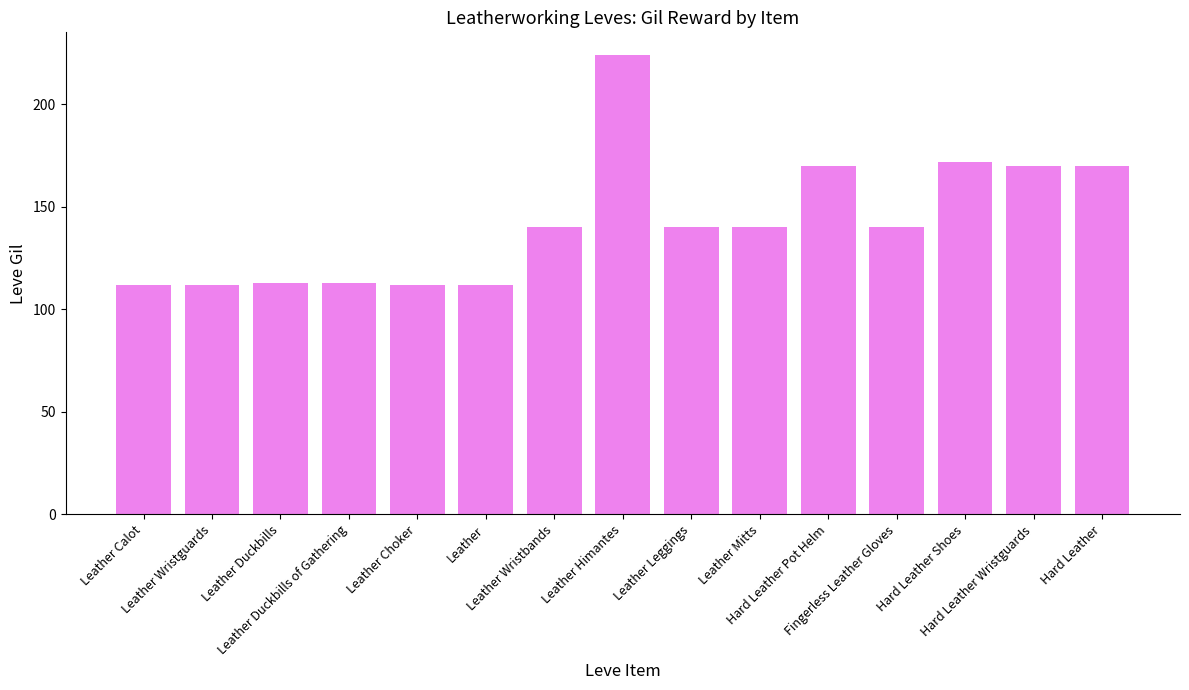

Reading right to left, what are all the values shown in this chart?

Hard Leather=170	Hard Leather Wristguards=170	Hard Leather Shoes=172	Fingerless Leather Gloves=140	Hard Leather Pot Helm=170	Leather Mitts=140	Leather Leggings=140	Leather Himantes=224	Leather Wristbands=140	Leather=112	Leather Choker=112	Leather Duckbills of Gathering=113	Leather Duckbills=113	Leather Wristguards=112	Leather Calot=112